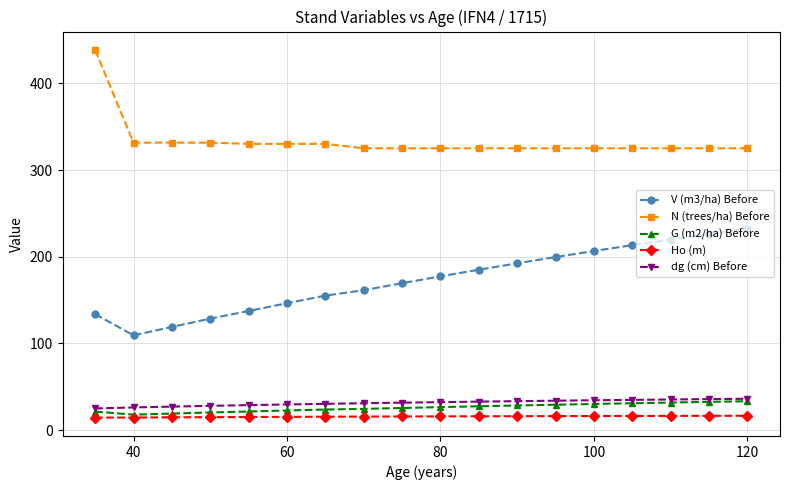

At how many categories does at least one series exceed 59?

18